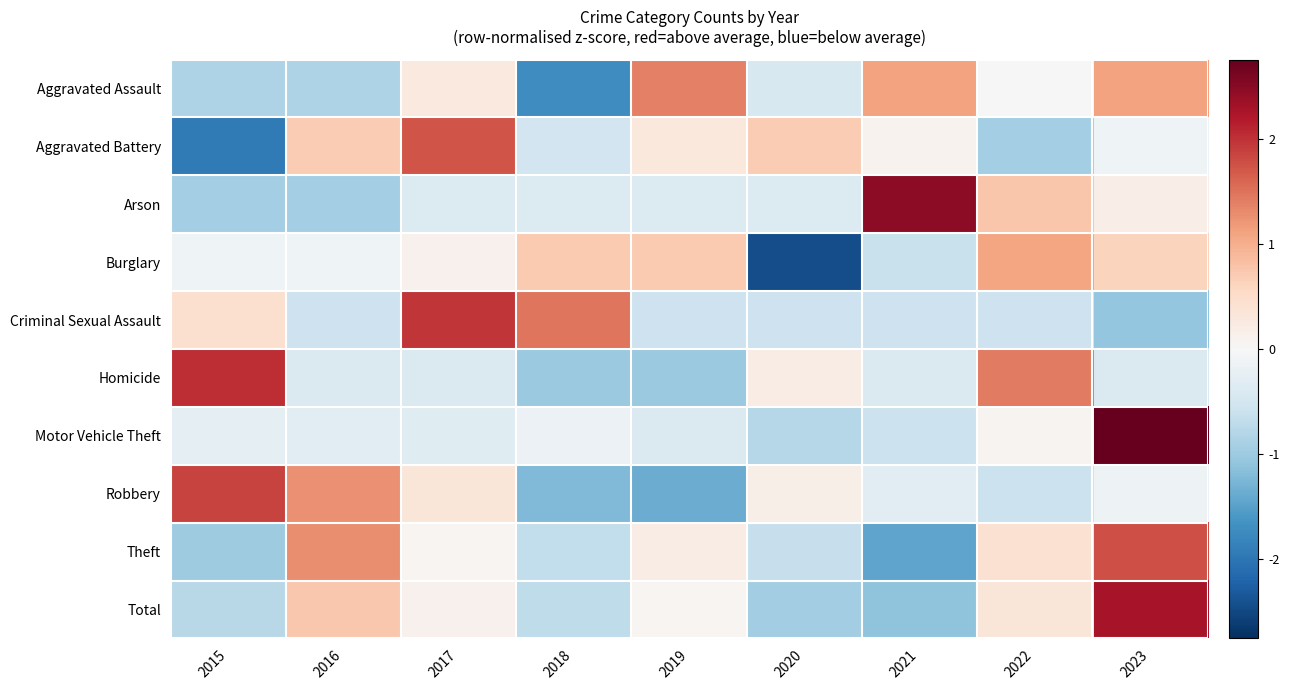

At 2016, list the series in order from largest to smallest.

Theft, Robbery, Total, Aggravated Battery, Burglary, Motor Vehicle Theft, Homicide, Criminal Sexual Assault, Aggravated Assault, Arson